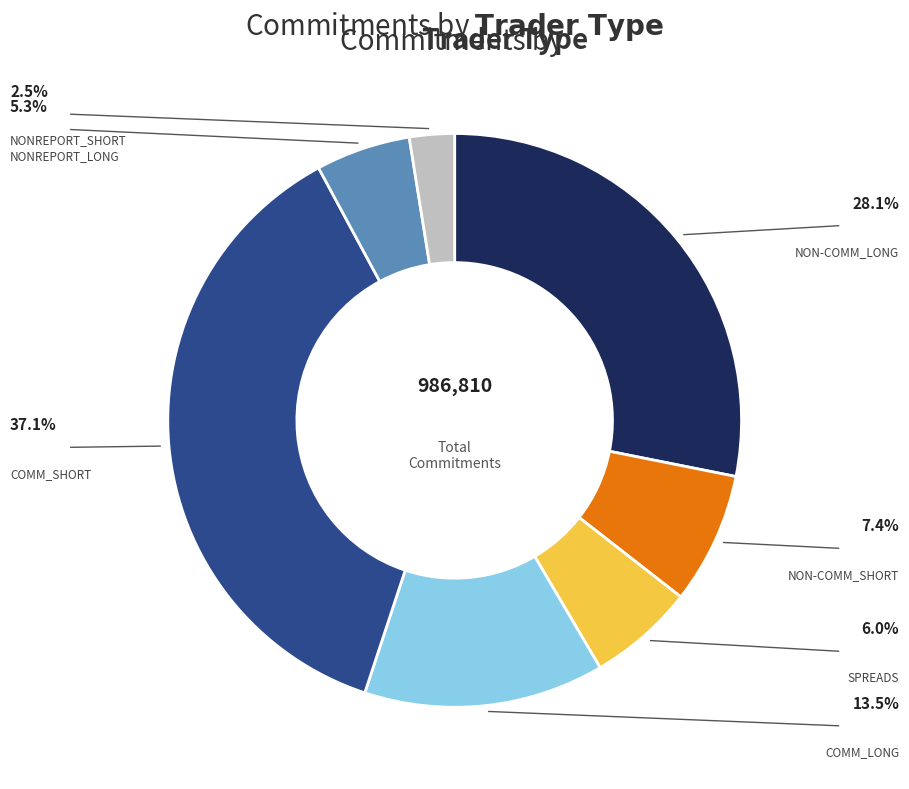

Is there any slice that represents more than half of the pie?

No